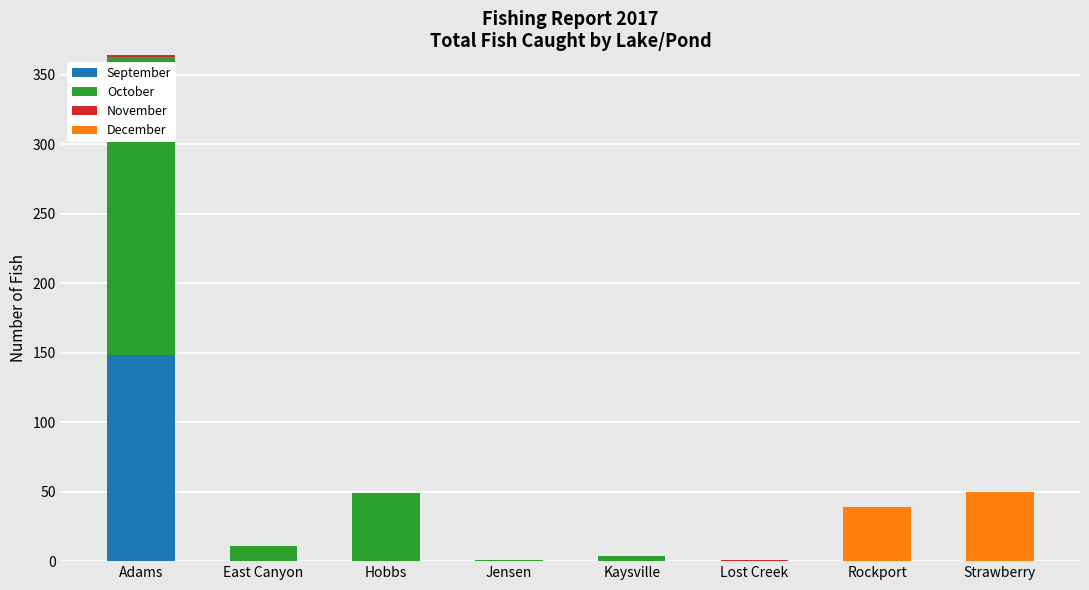

At which label does September reach its peak?

Adams